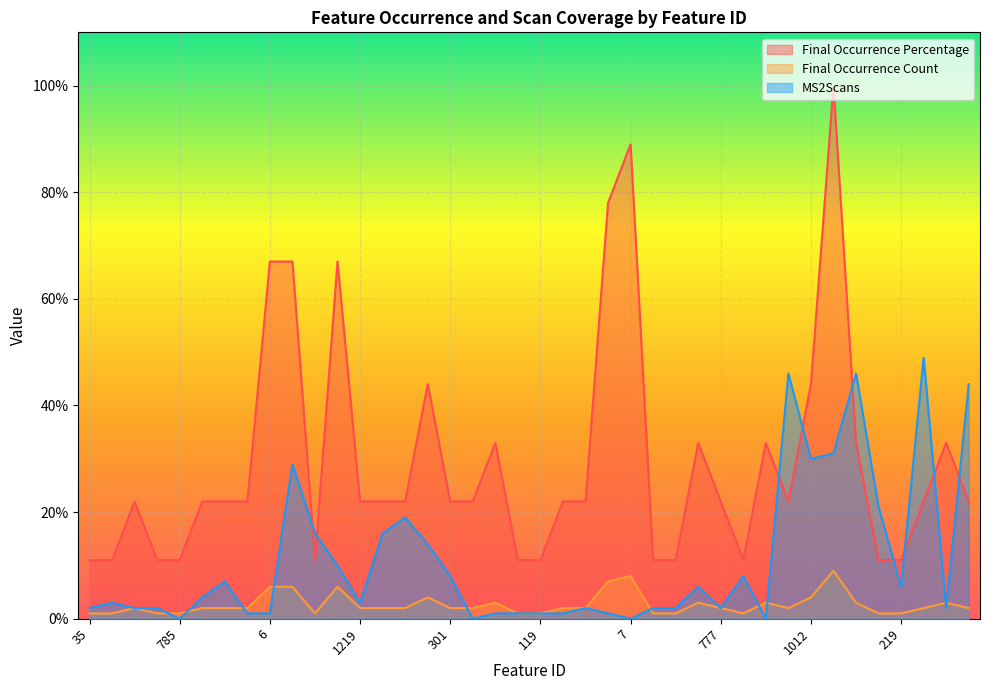

What is the label of the 23rd point from the right?

162